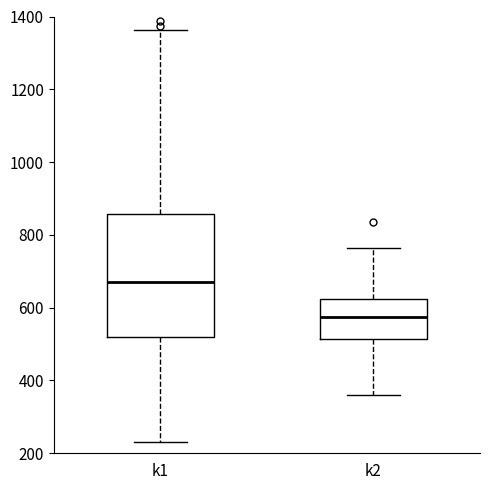

Which box is the tallest, from its lower edge to its upper edge?

k1